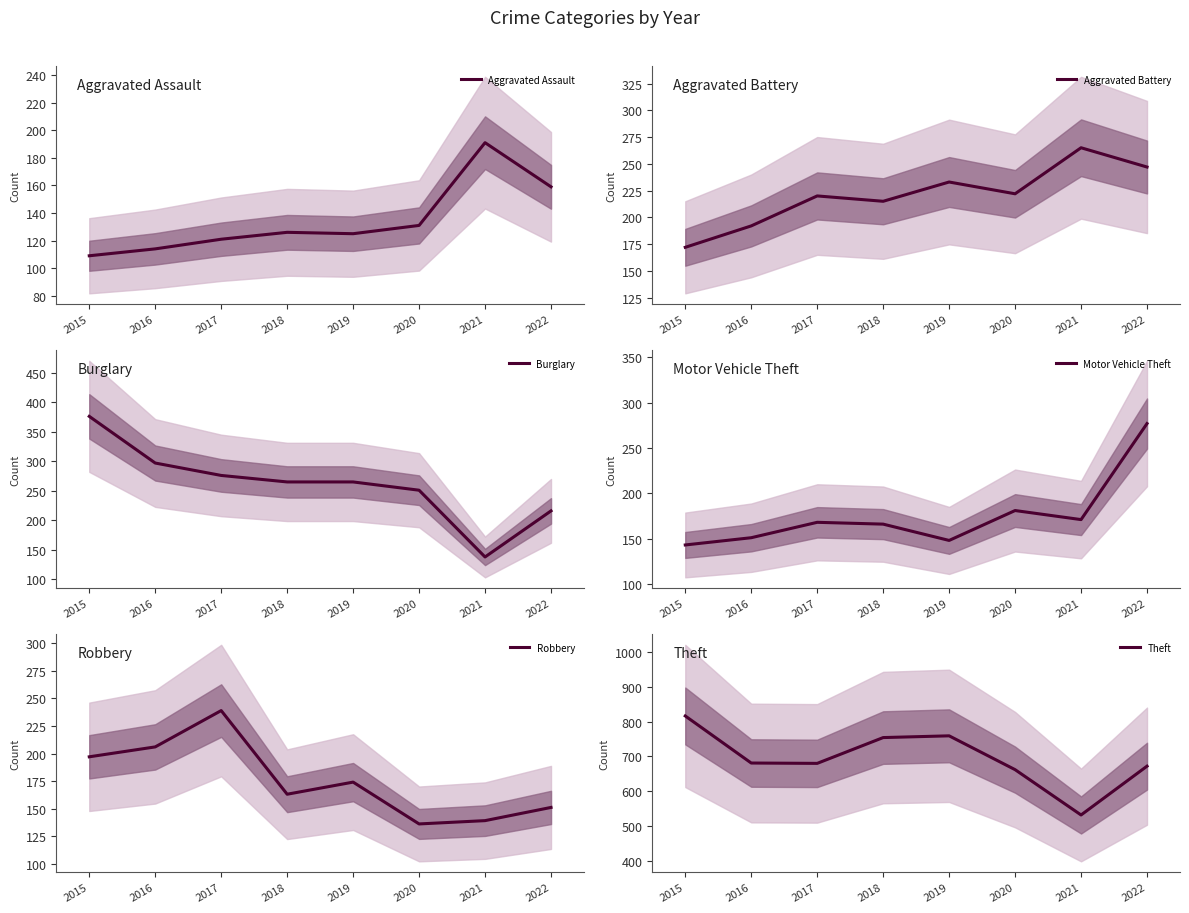

What is the approximate value of Theft at 2020?

662